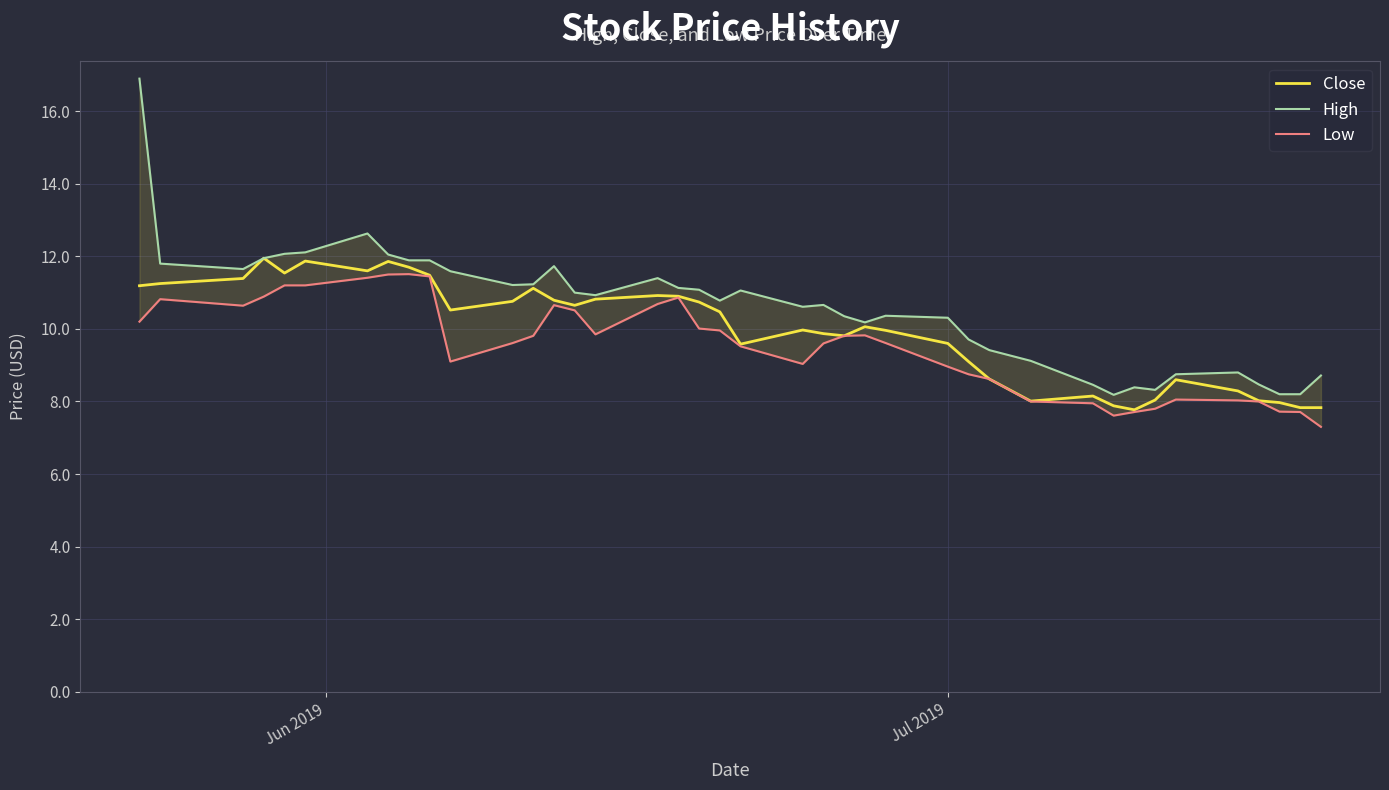

Which series has the largest total across all categories?

High